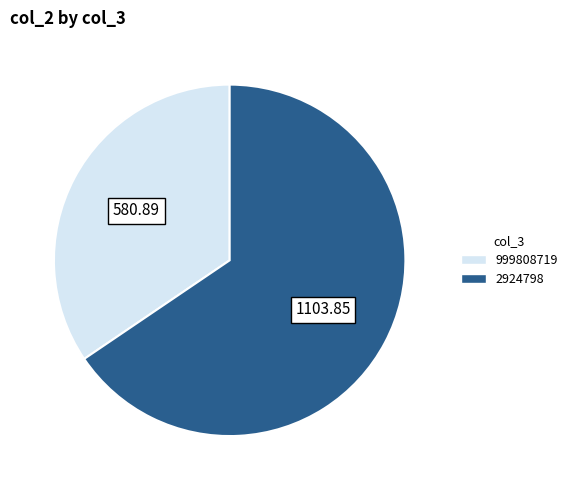

Is it true that 2924798 is 56% of the pie?

False